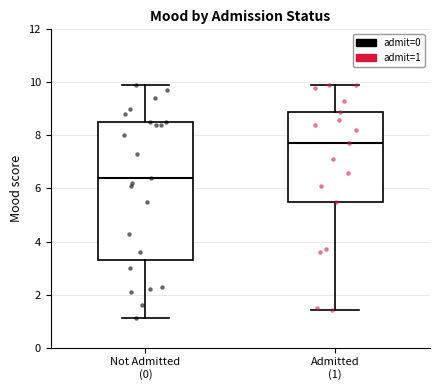

Reading left to right, read every box against the y-axis: the position of its median line, the range the box covers, and the ends of its whiskers. The values are not printed on the chart, so give them approximately, as read against the axis.

Not Admitted (0): median 6.4, box 3.4 to 8.6, whiskers 1.2 to 10.0
Admitted (1): median 7.8, box 5.6 to 9.0, whiskers 1.4 to 10.0